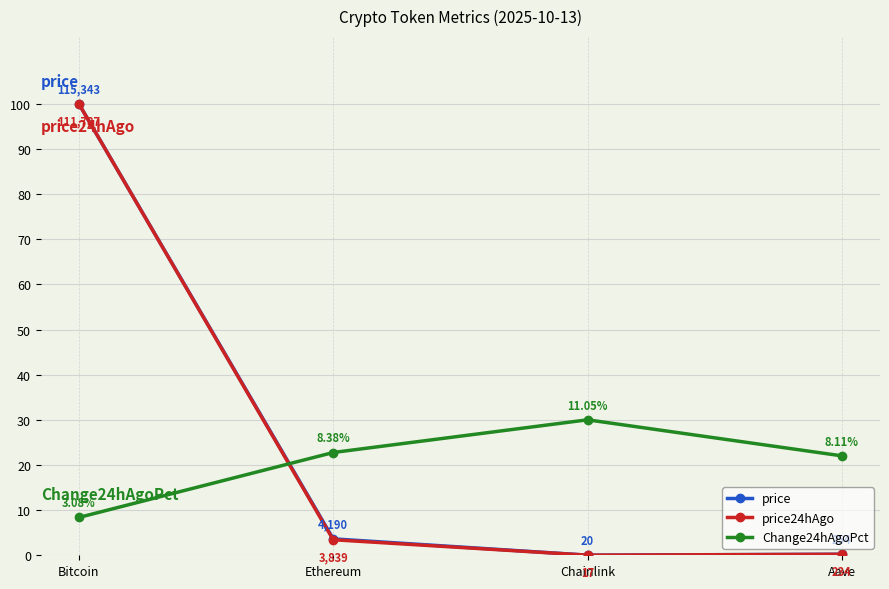

What position from the right is Bitcoin?

4